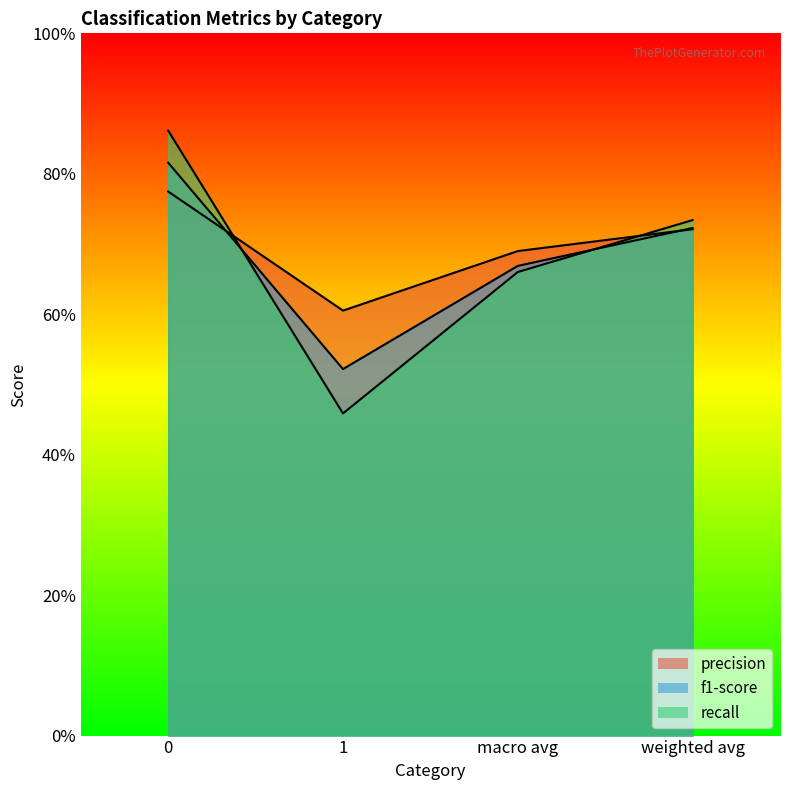

What is the difference between the second highest and minimum values in the f1-score series?

0.2